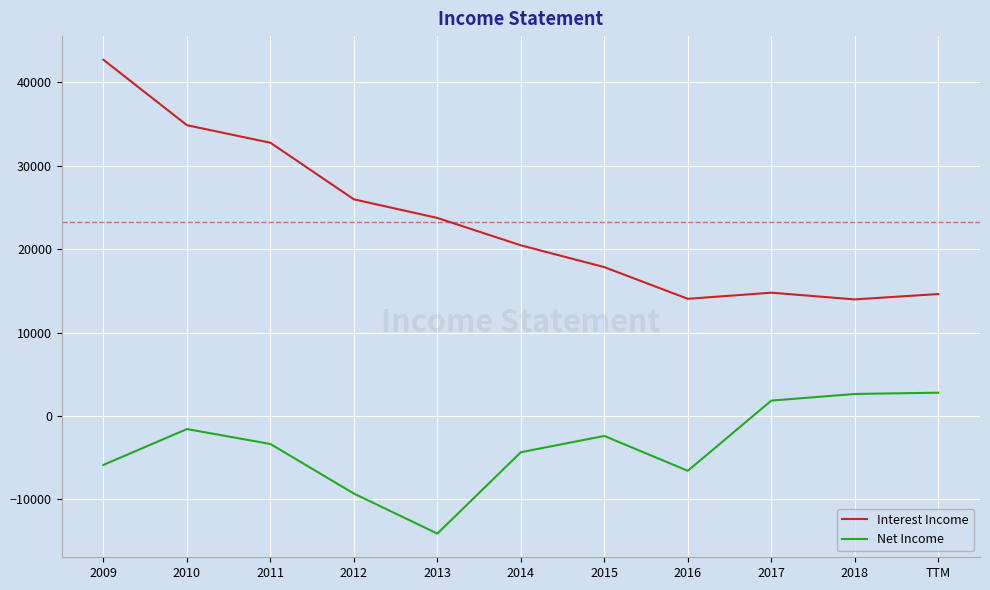

What is the sum of the Interest Income values at 2018 and 2016?

28041